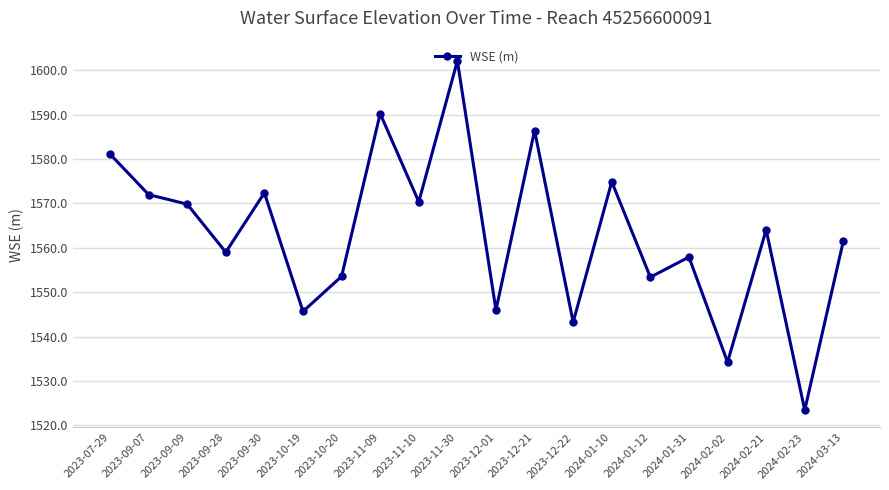

Approximately how many times larger is the value at 2023-09-28 compared to 2023-12-22?

1.0